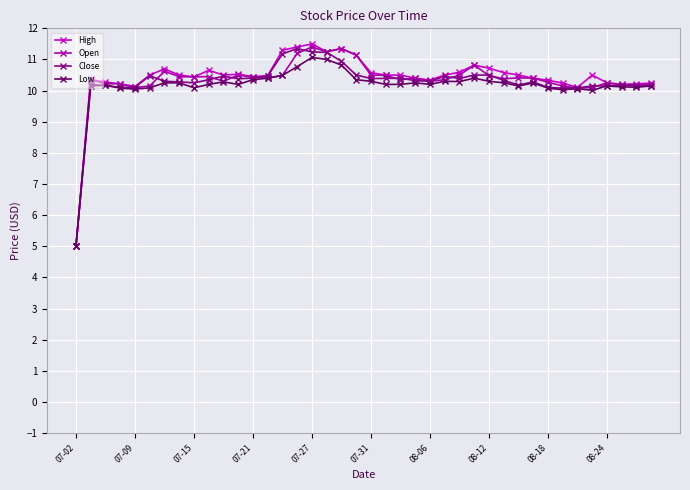

What is the value of the Open point at the 20th from the left?

11.1